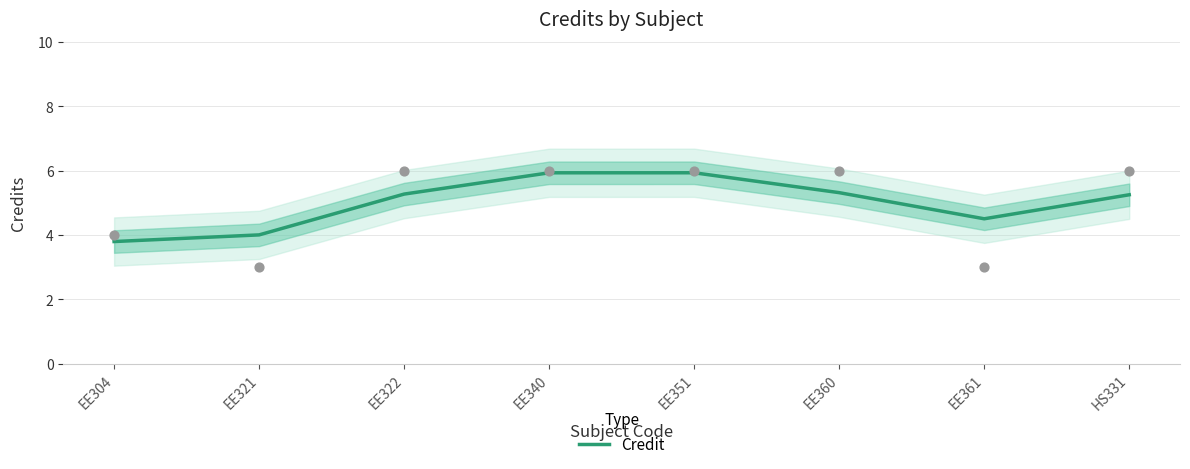

What is the change in value from EE361 to HS331?

+0.7